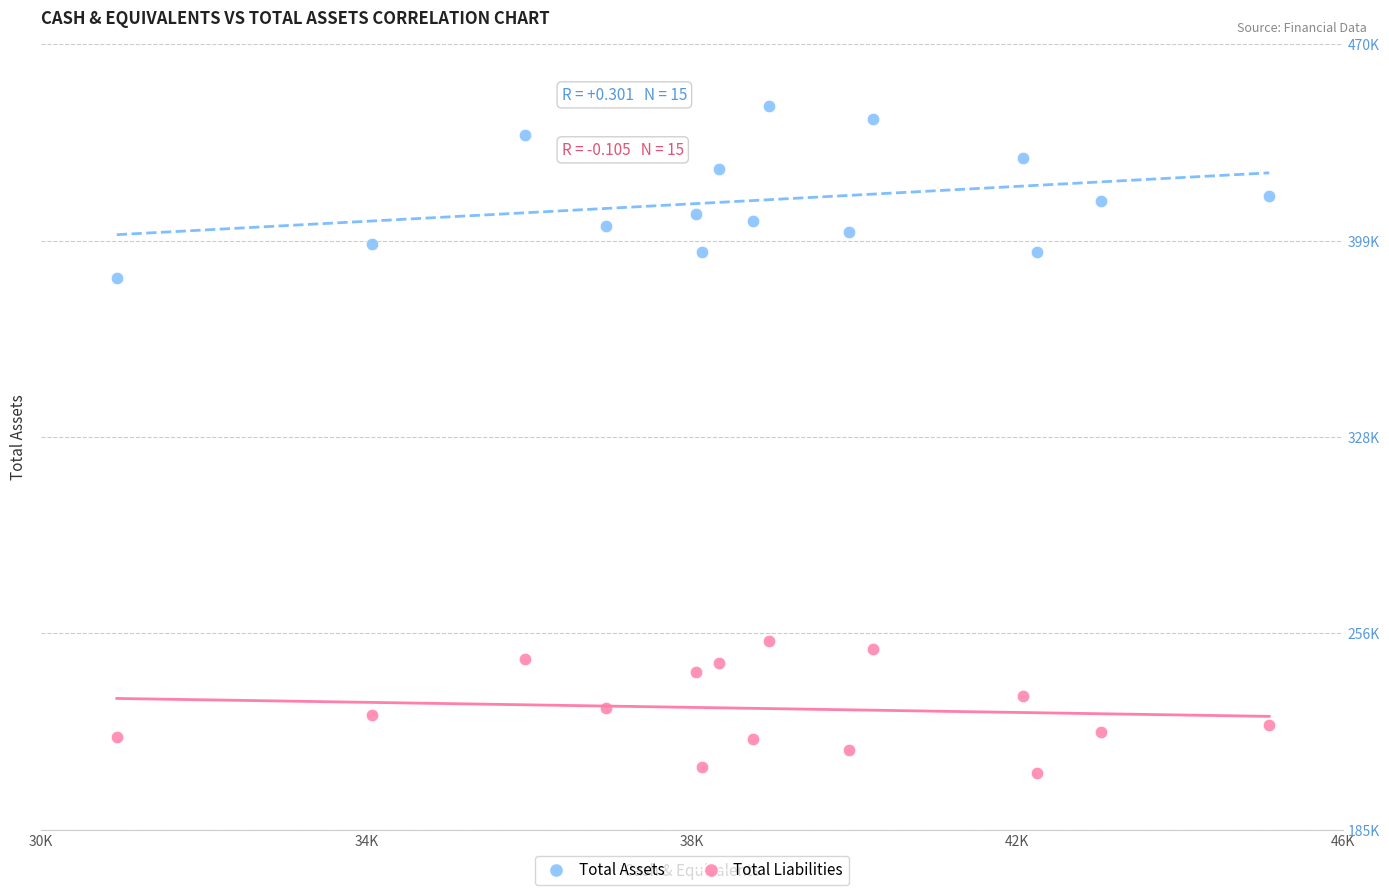

What are all the series names shown in the legend?

Total Assets, Total Liabilities